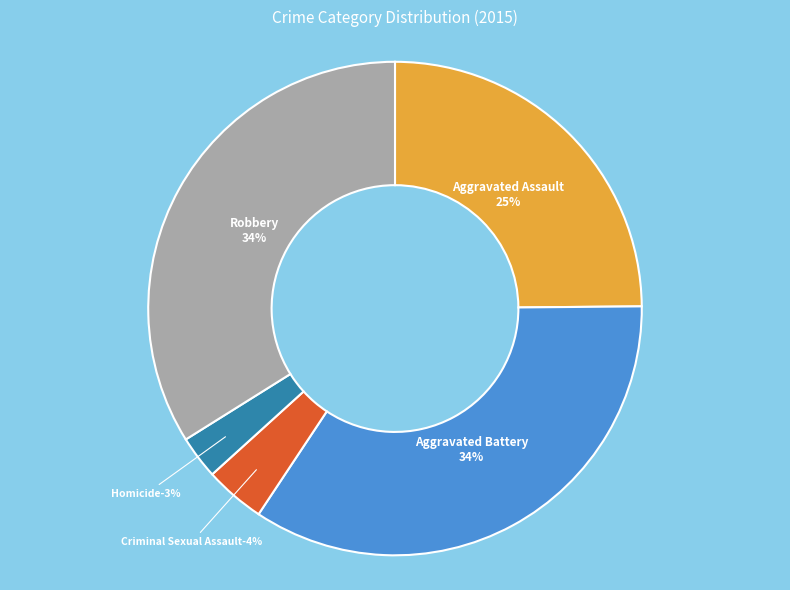

What is the smallest slice in the pie chart?

Homicide